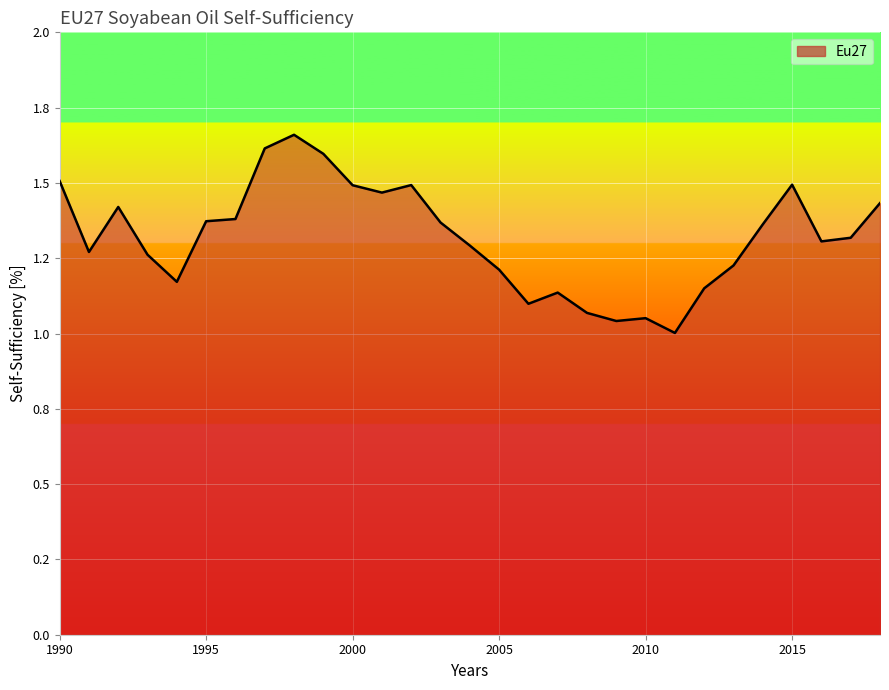

Is this an area chart (filled region under the line)?

Yes